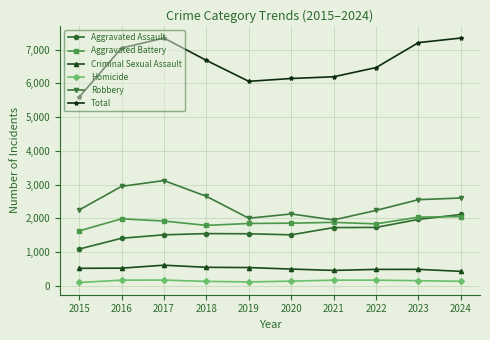

How many categories are shown in the chart?

10